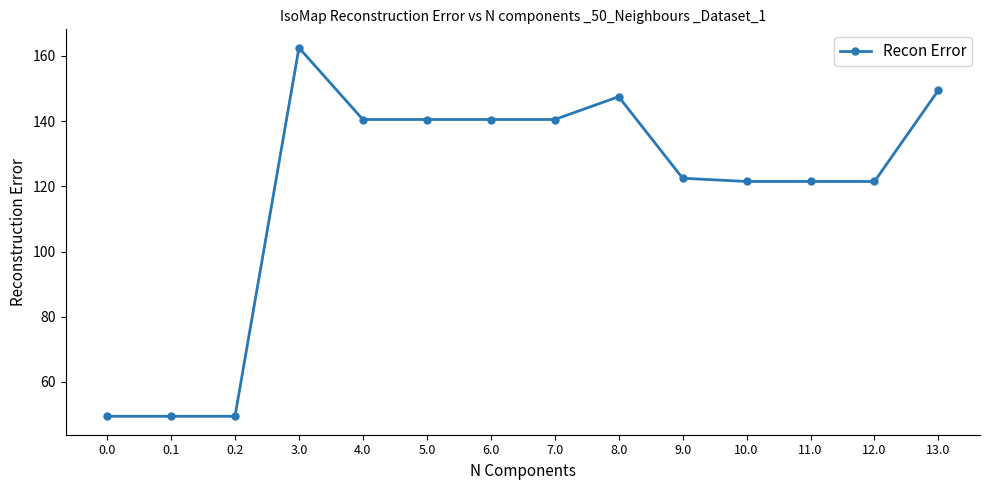

What is the smallest value displayed?

49.5